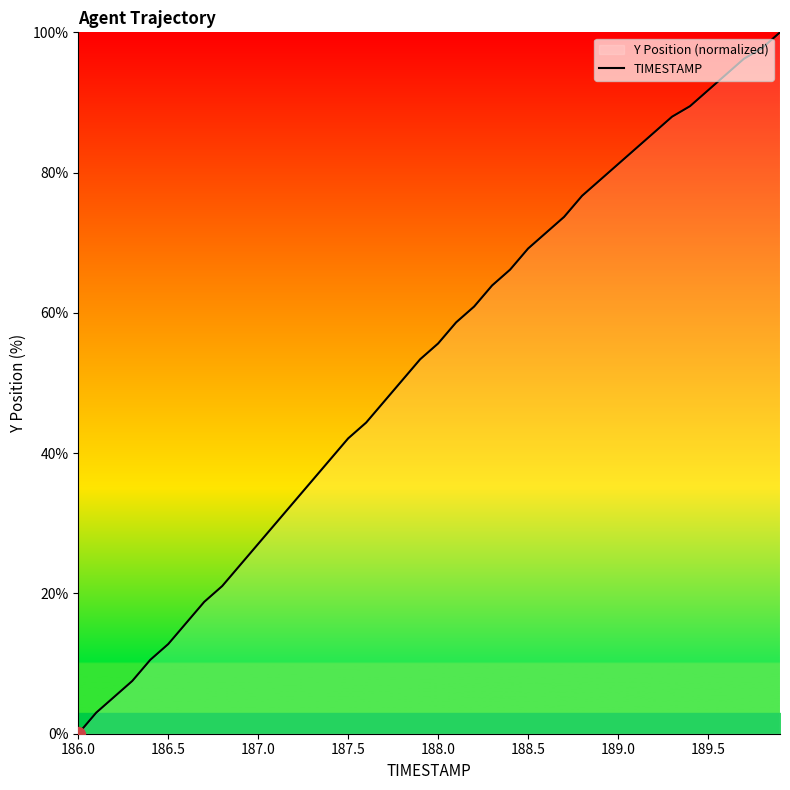

What is the maximum value shown in the chart?

100.0